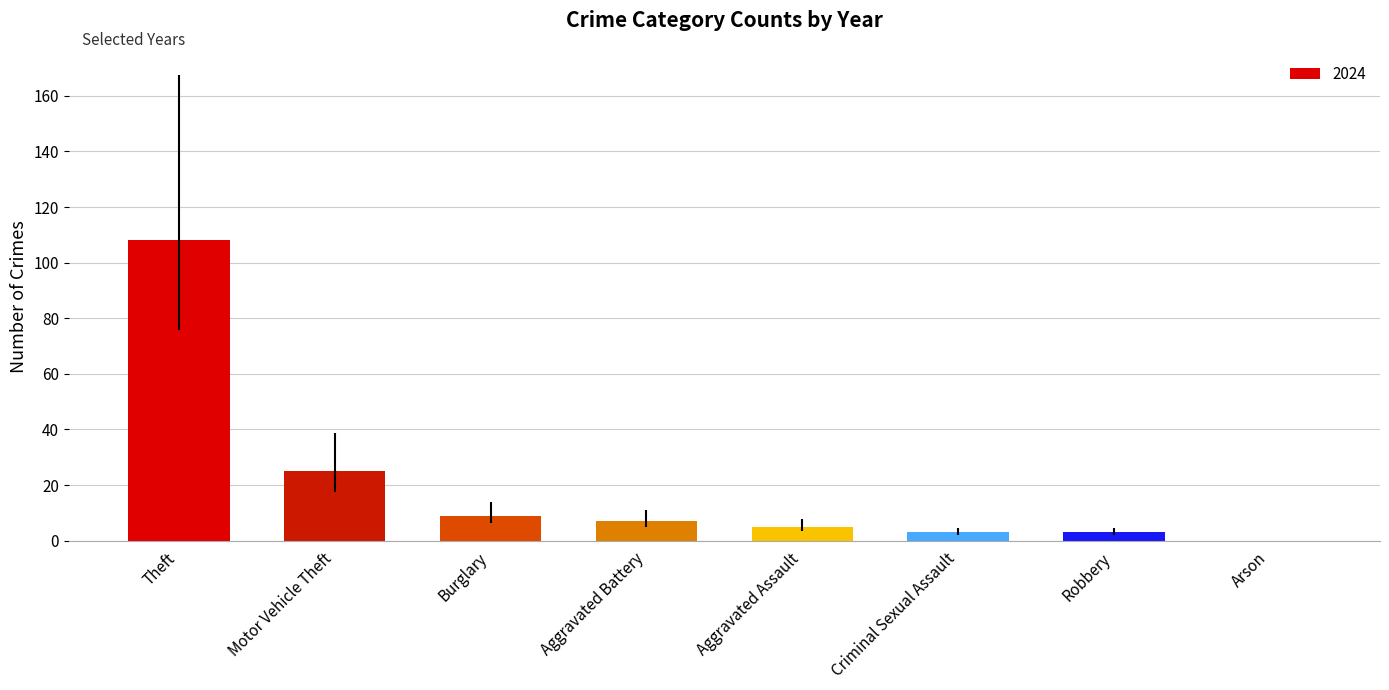

True or false: the data shows 43 at Motor Vehicle Theft.

False